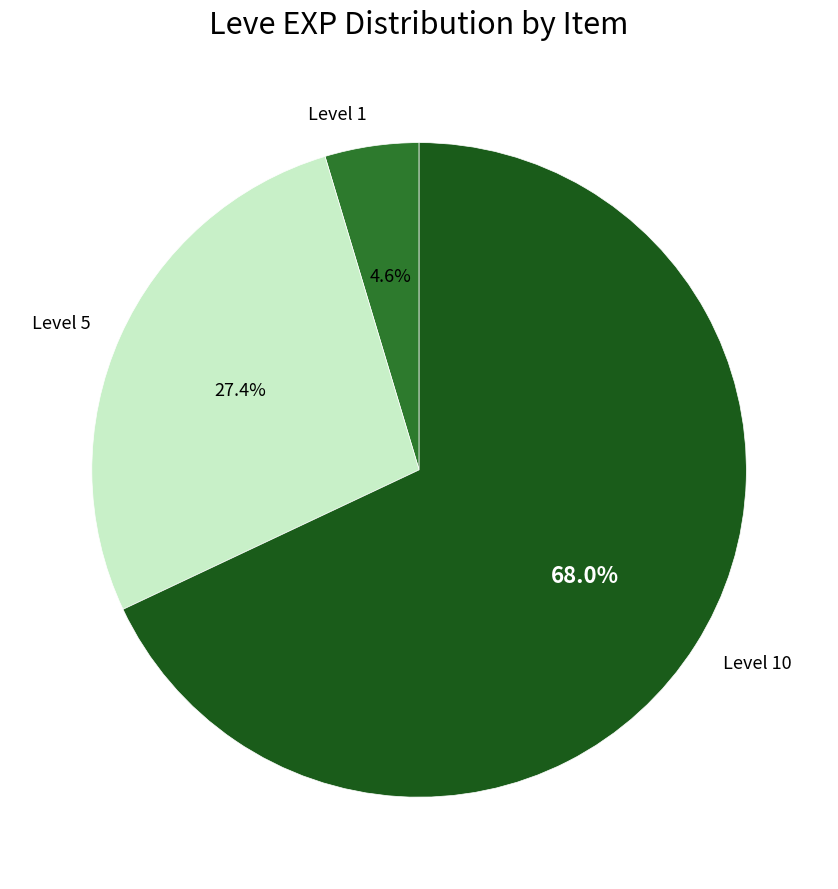

Is Level 1 the majority of the pie?

No